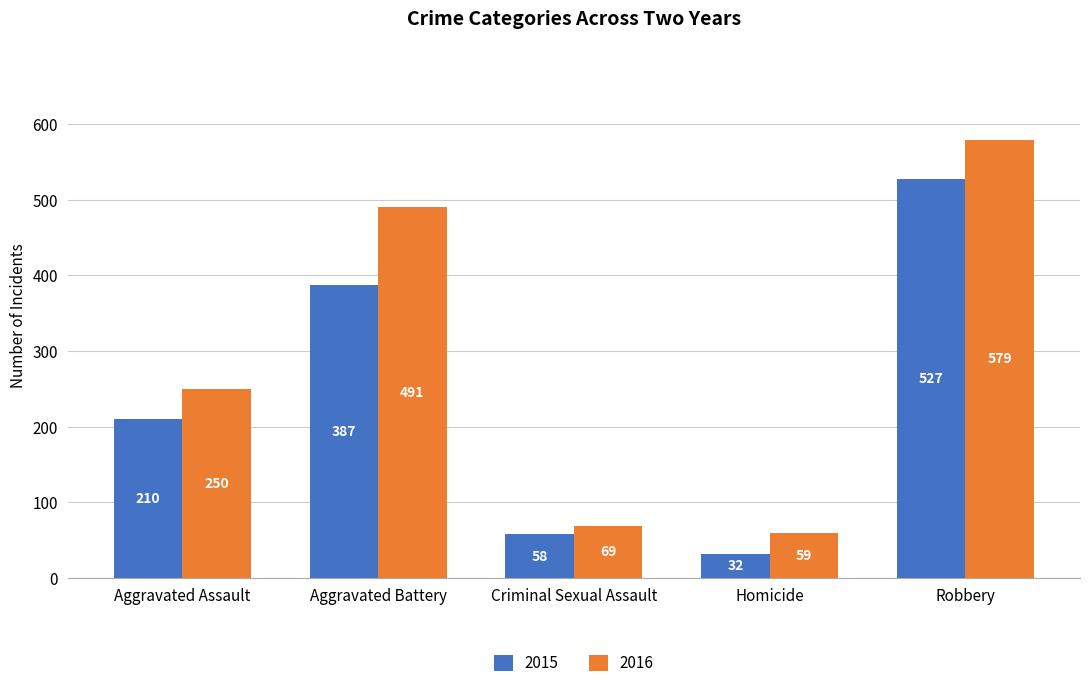

What is the label of the 1st bar from the right?

Robbery